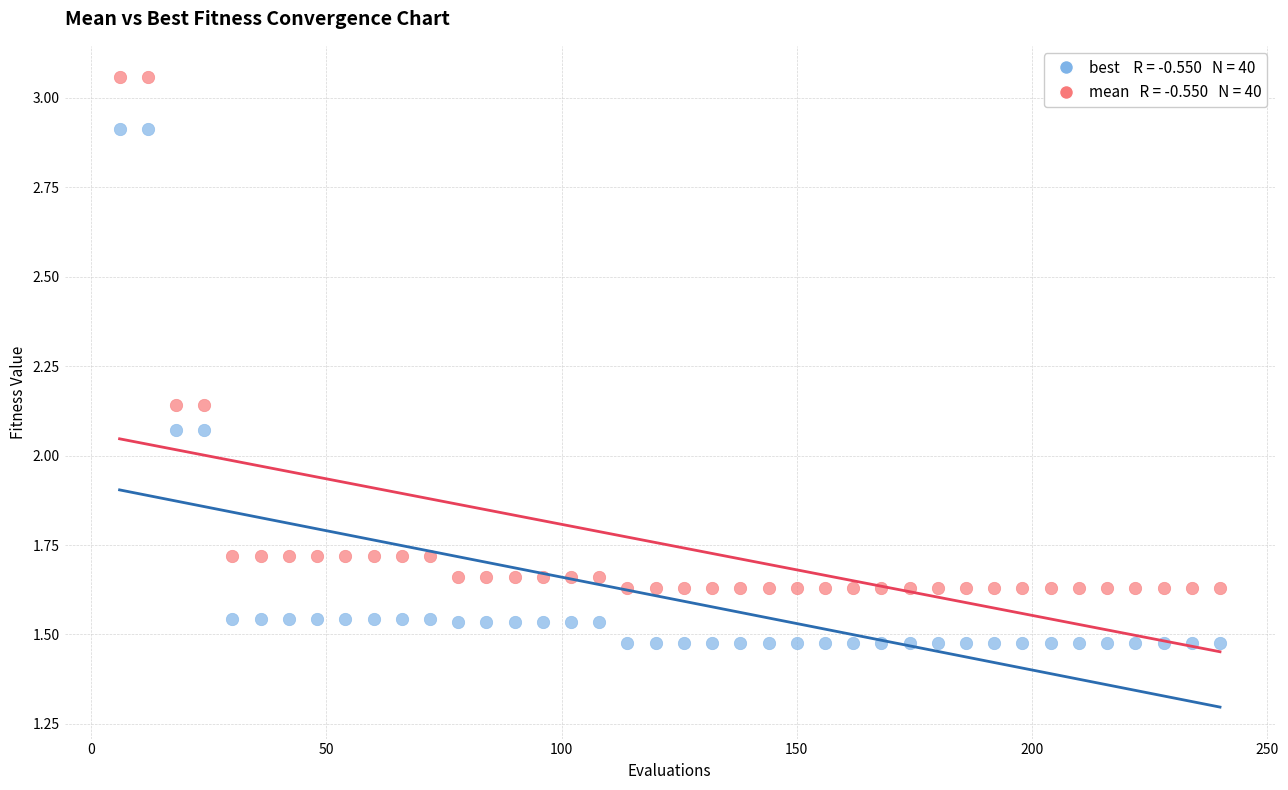

Across all data points, what is the range of X values (max minus min)?

234.0